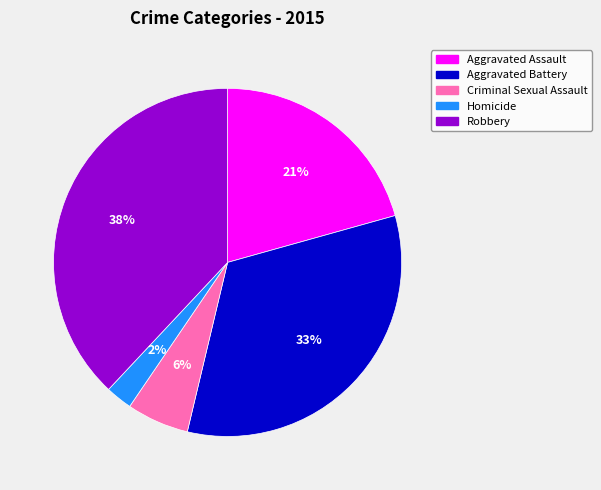

Between Robbery and Homicide, which is larger?

Robbery